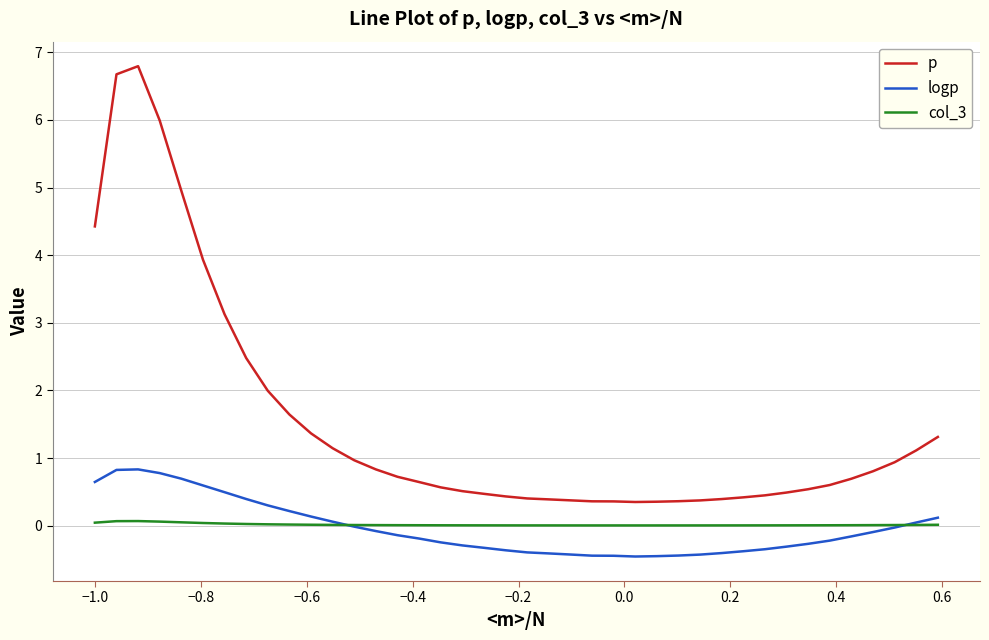

Which series has the largest total across all categories?

p